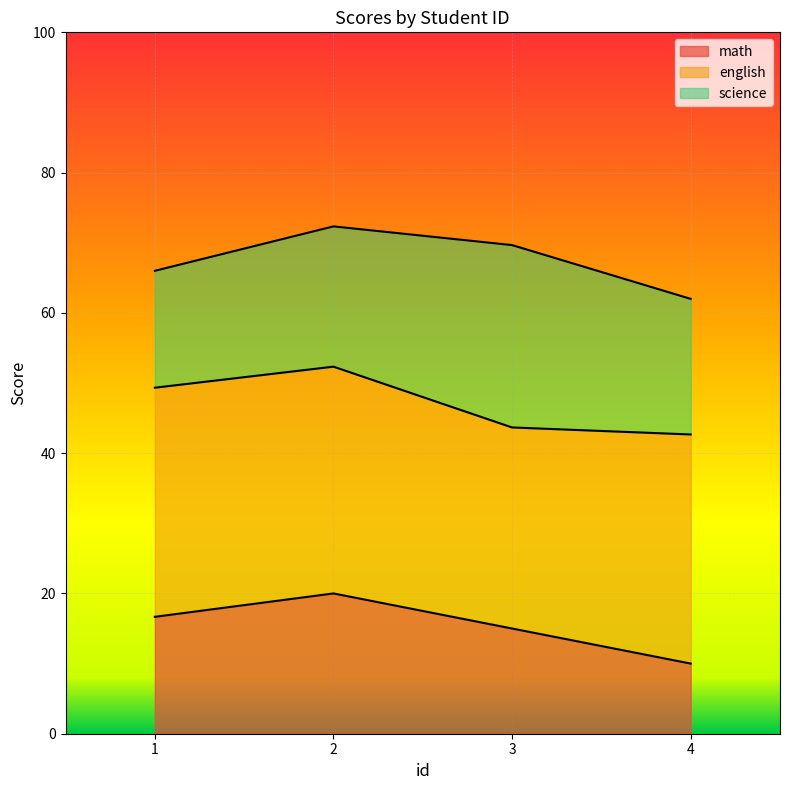

How many lines are shown in the chart?

3